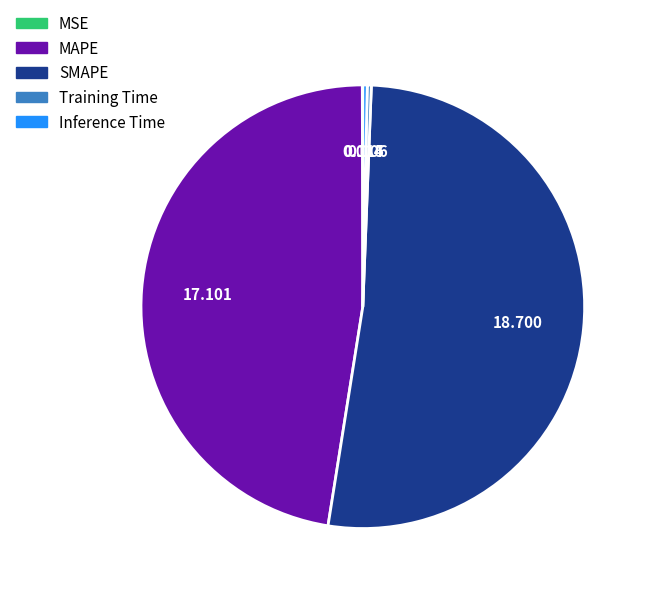

What is the majority slice?

SMAPE